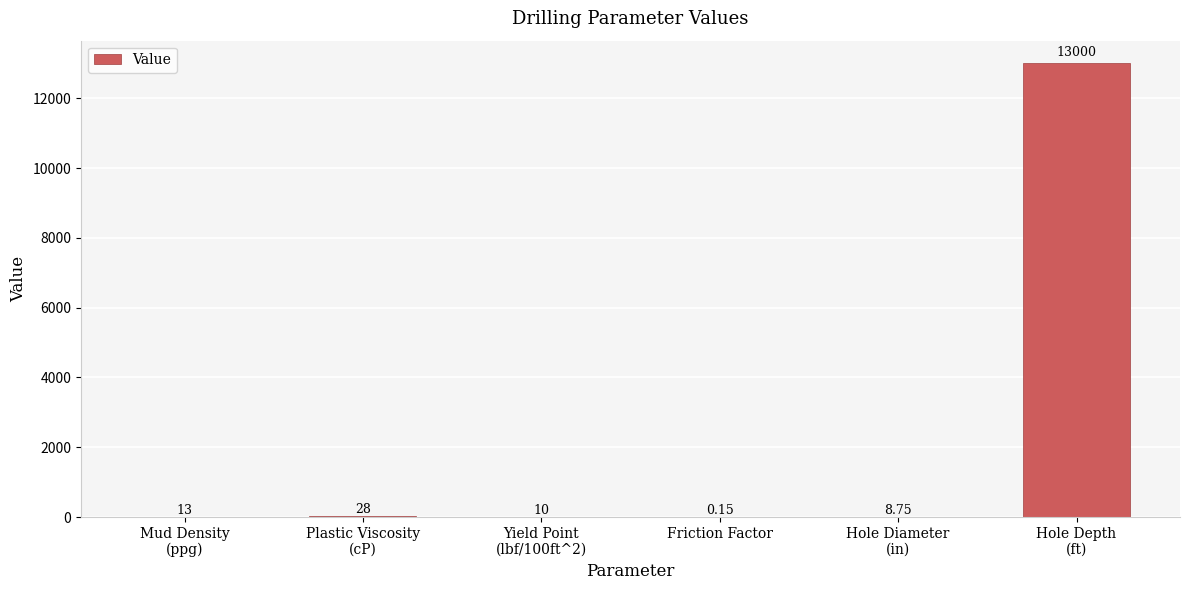

How many series are shown in this chart?

1